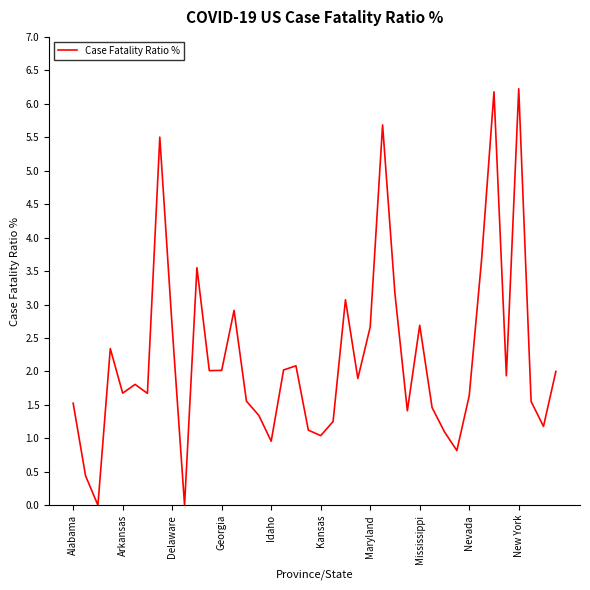

What is the difference between the maximum and minimum values?

6.2